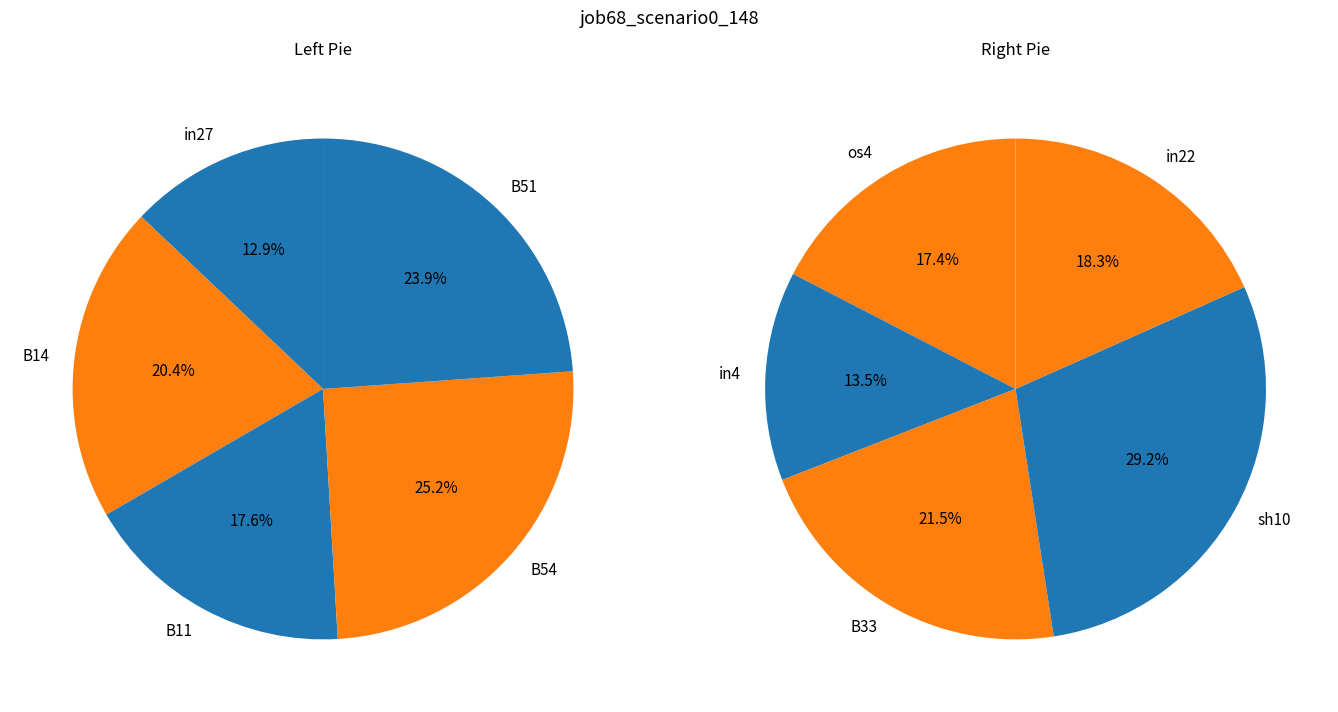

Between B54 and sh10, which is larger?

sh10